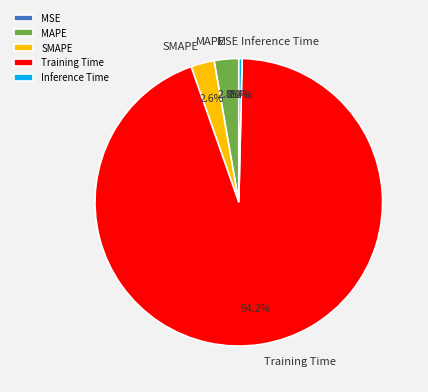

What percentage is NOT represented by Inference Time?

99.6%